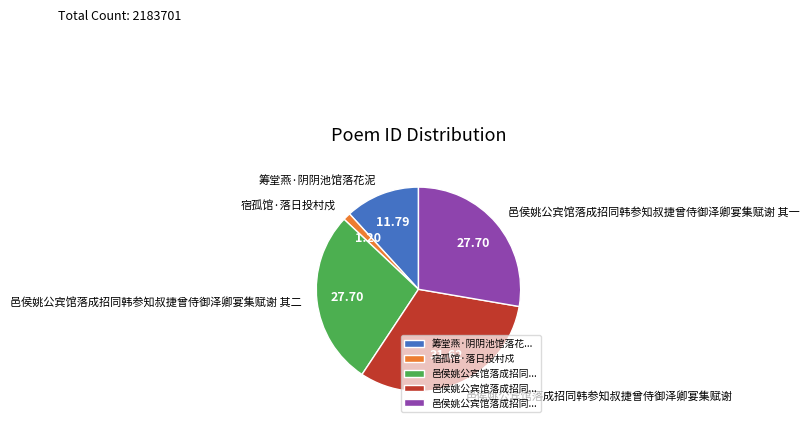

What is the largest slice in the pie chart?

邑侯姚公宾馆落成招同韩参知叔捷曾侍御泽卿宴集赋谢